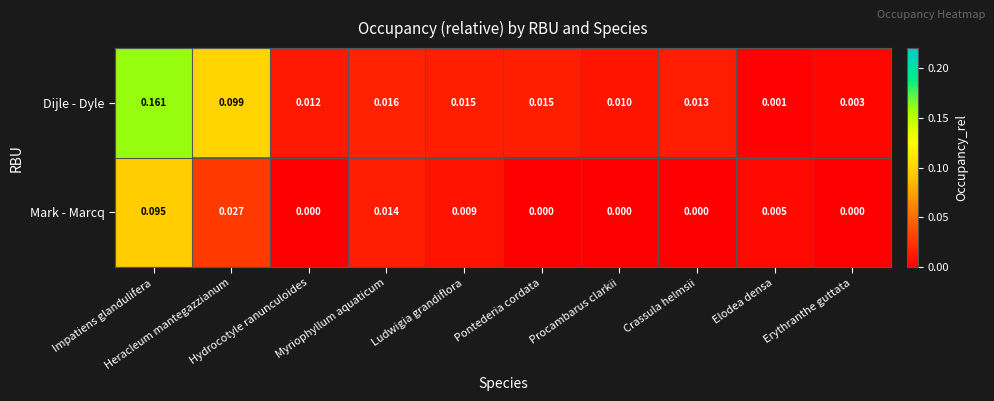

Rank the series by their maximum value, from lowest to highest.

Mark - Marcq, Dijle - Dyle